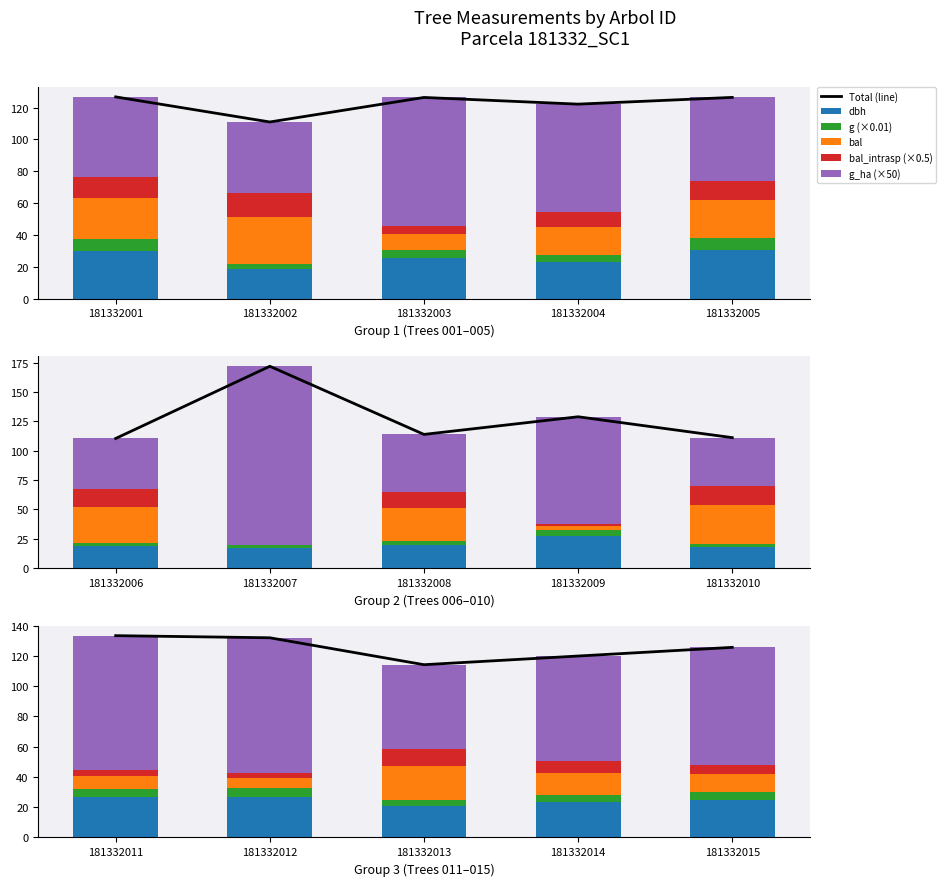

How many categories are shown in the chart?

5